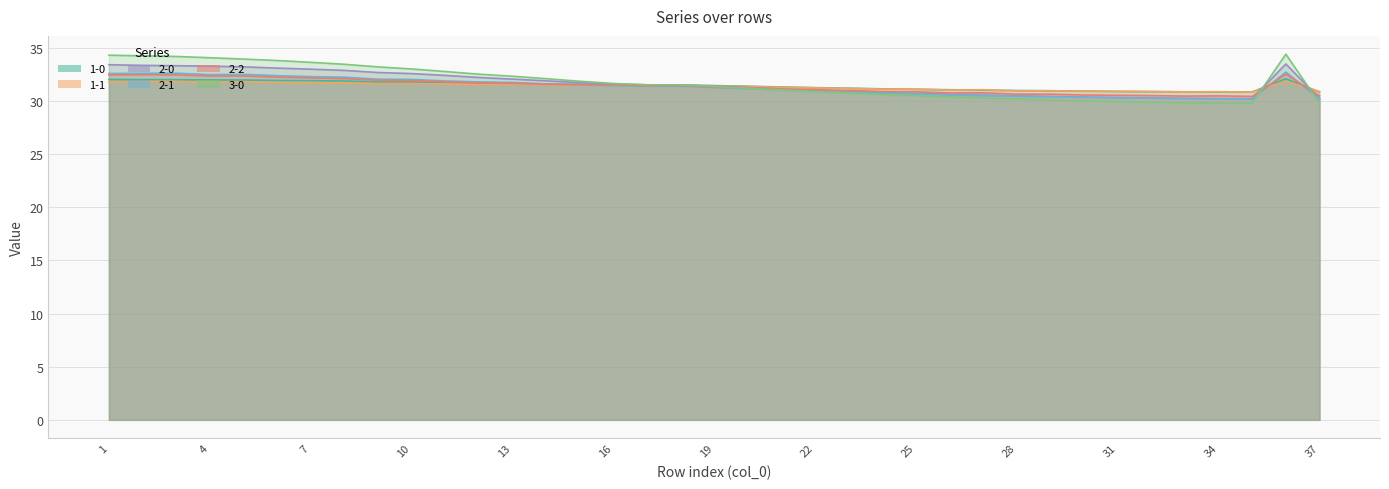

Which series ends up on top after the final intersection of 1-0 and 1-1?

1-1